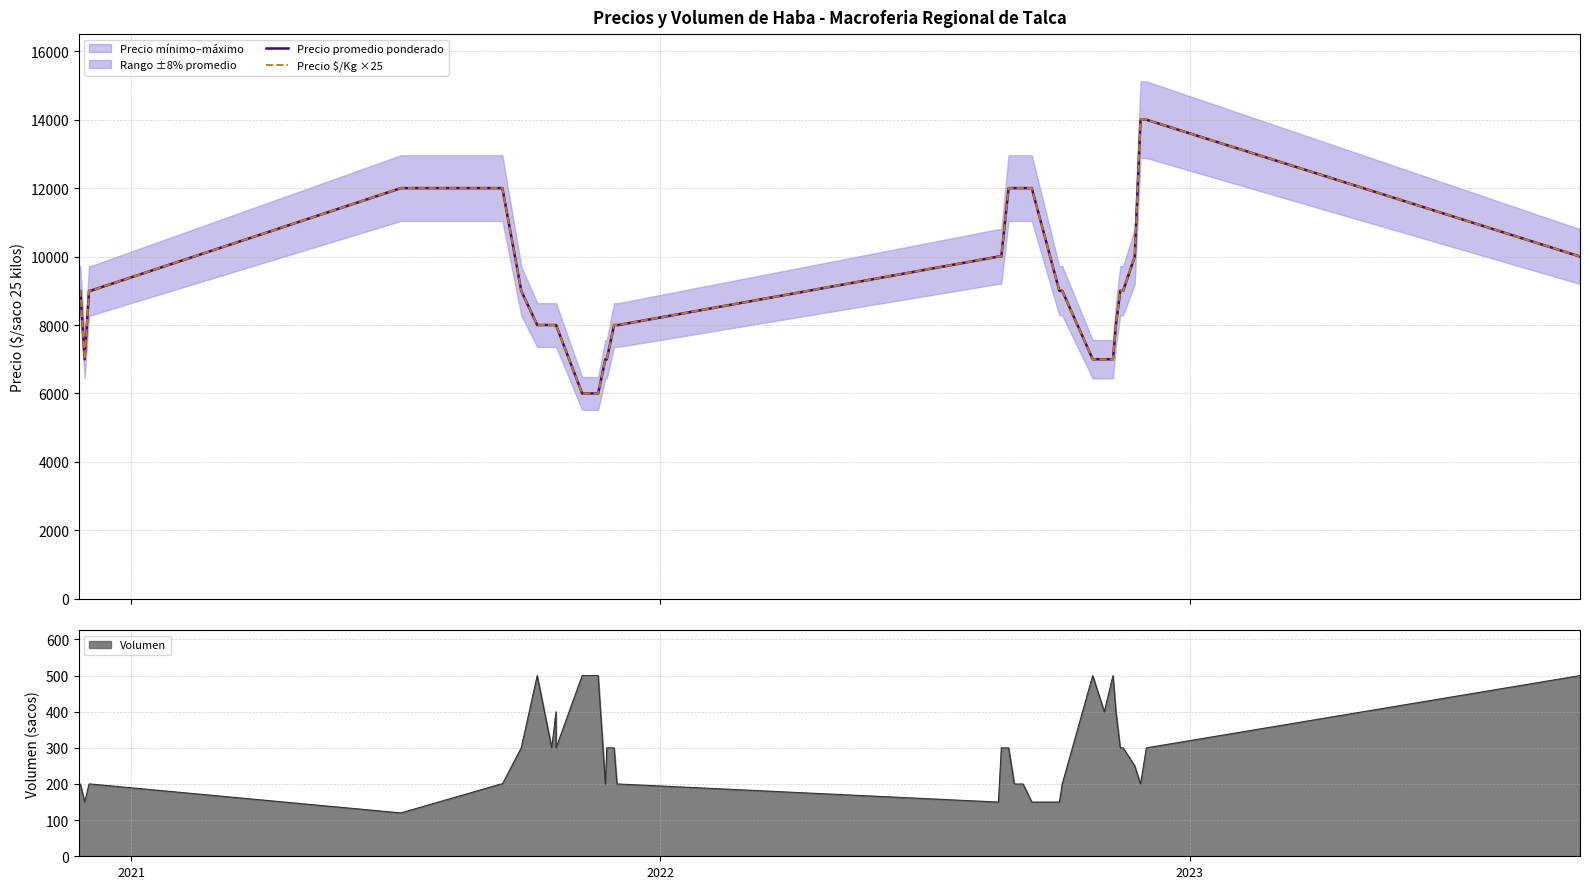

True or false: Precio $/Kg ×25 and Precio promedio ponderado cross at least once.

False